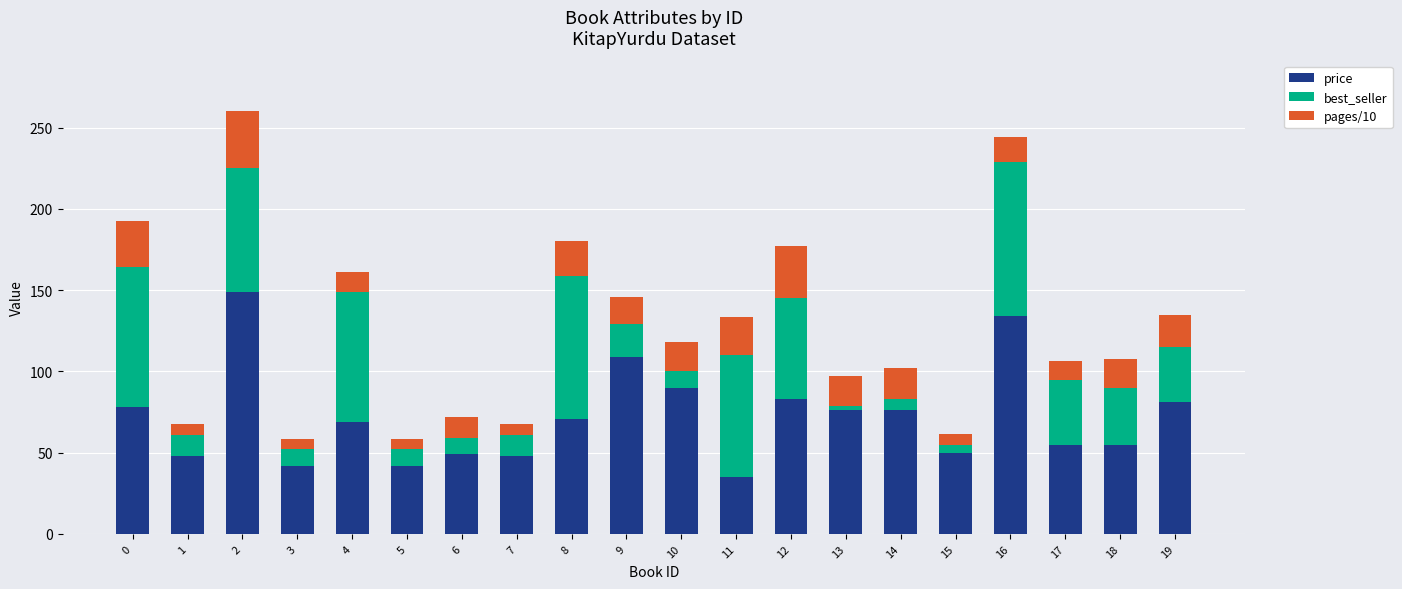

What is the average value of the price series?

72.0